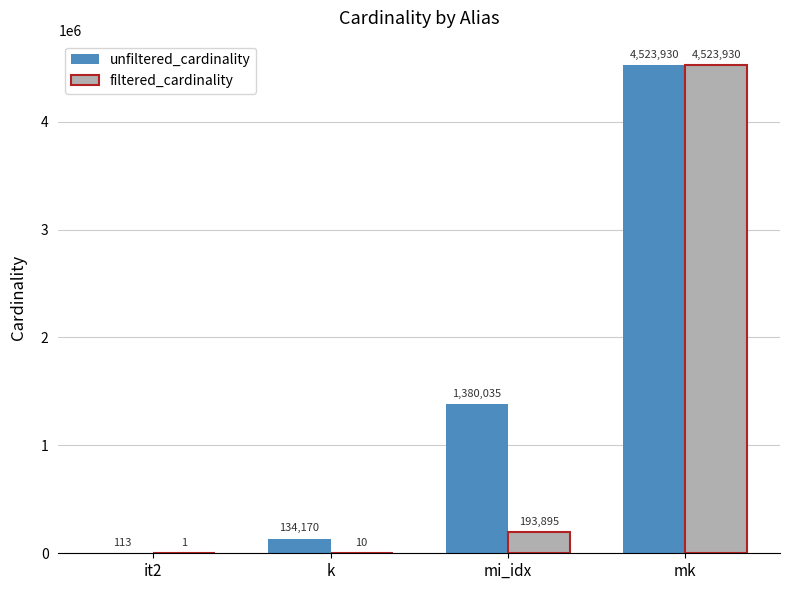

What is the total value across all series at mi_idx?

1573930